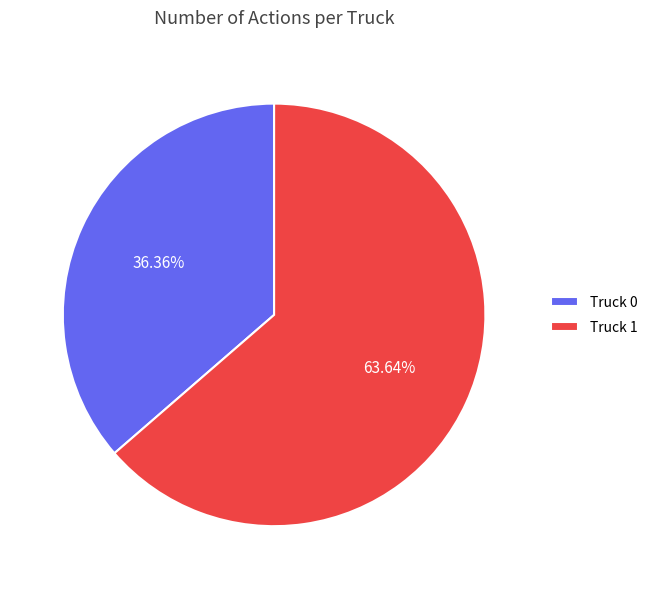

Is there a majority slice in this chart?

Yes